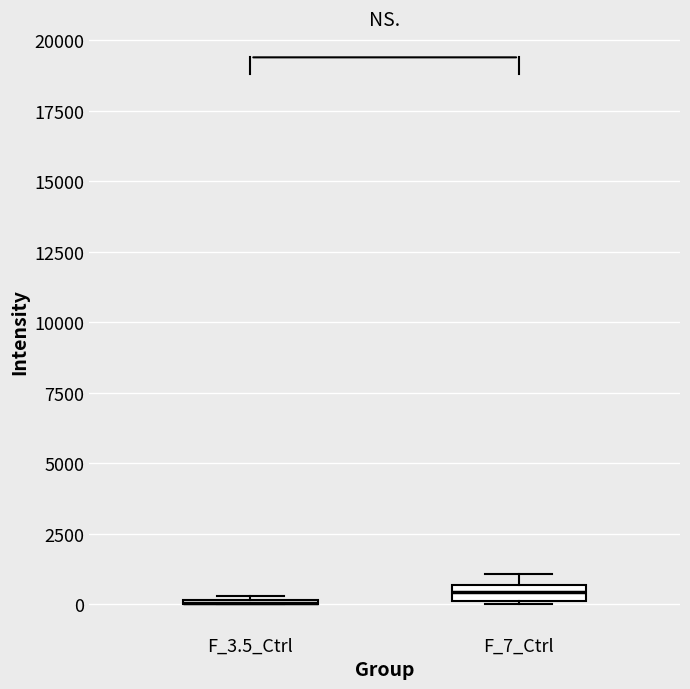

Where is the lower edge of the box for F_7_Ctrl on the y-axis? The values are not printed on the chart, so give them approximately, as read against the axis.

0